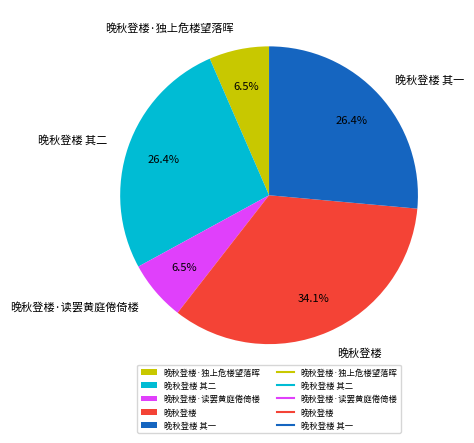

Which slice is the largest?

晚秋登楼